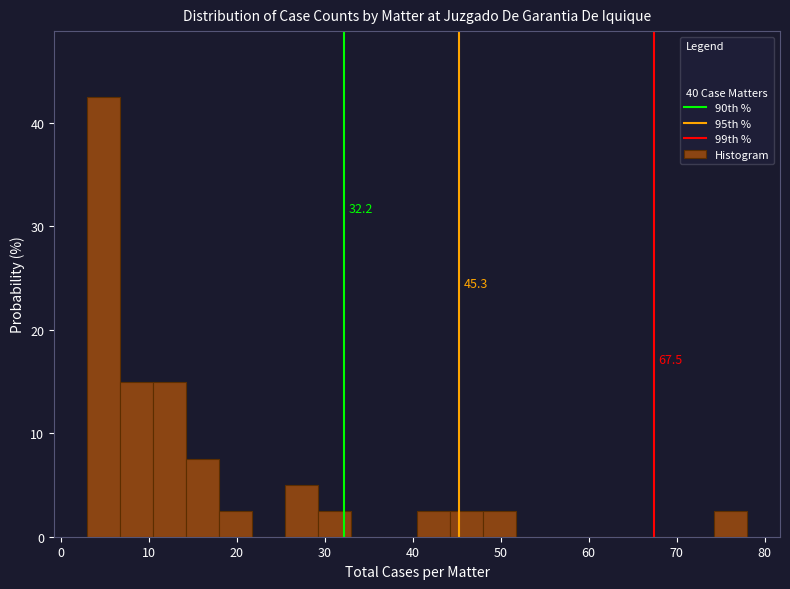

Around what value on the x-axis is the tallest bar? Give the approximate position of its centre, as read against the axis.

5